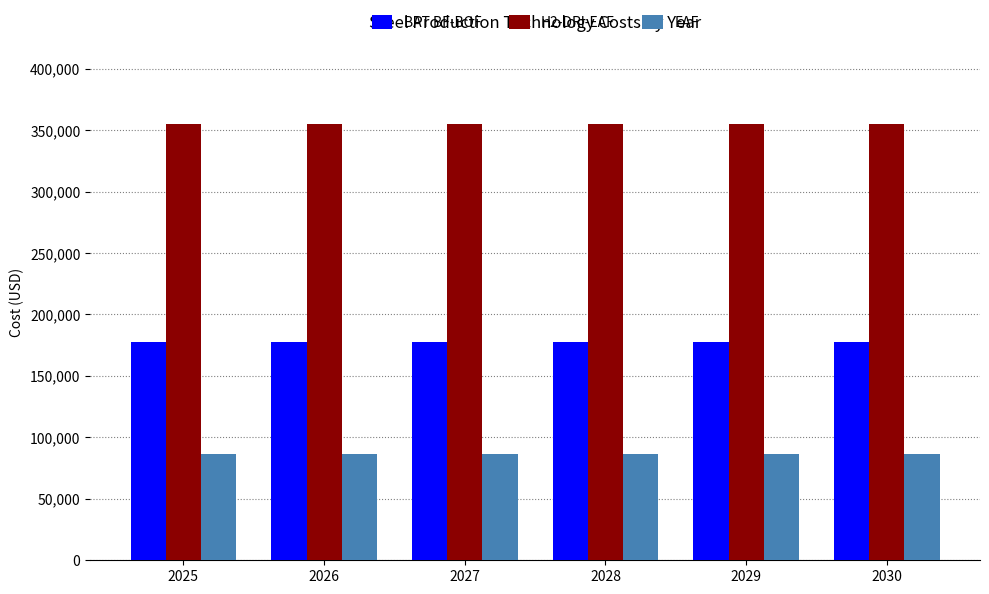

Is it true that H2-DRI-EAF equals 222428.3 at 2026?

False